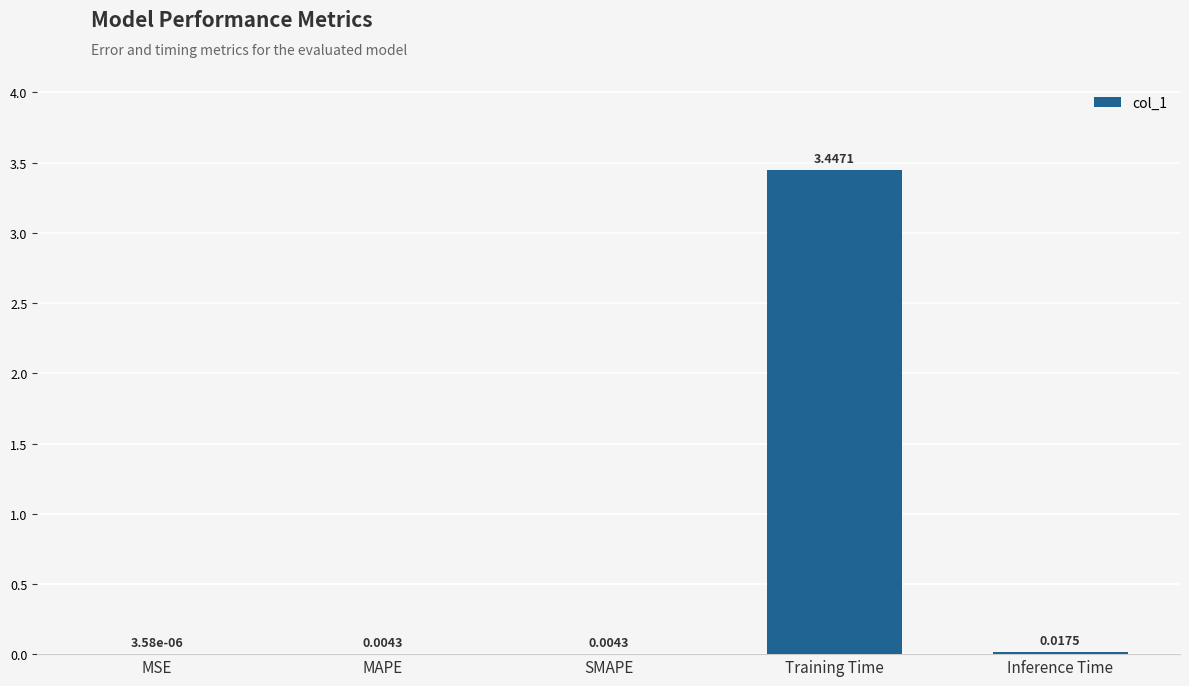

How many distinct data groups are displayed?

1